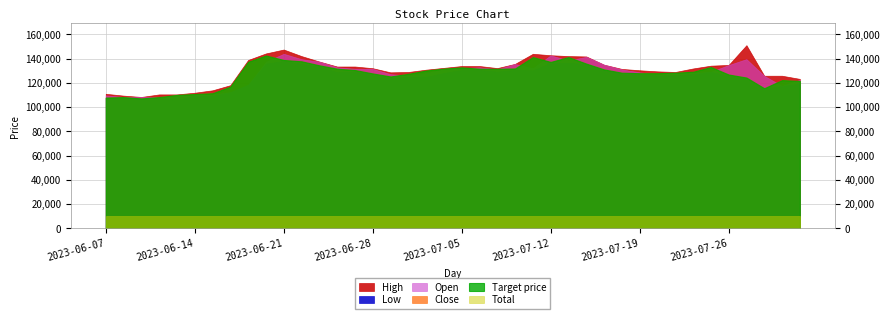

Does the chart have visible grid lines?

Yes